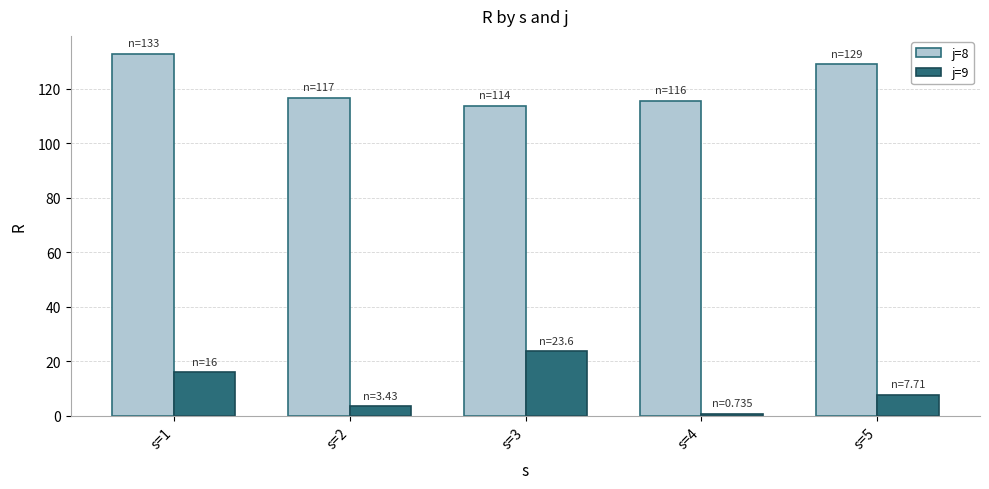

Is the value of j=8 at s=4 greater than the value of j=9 at s=4?

Yes